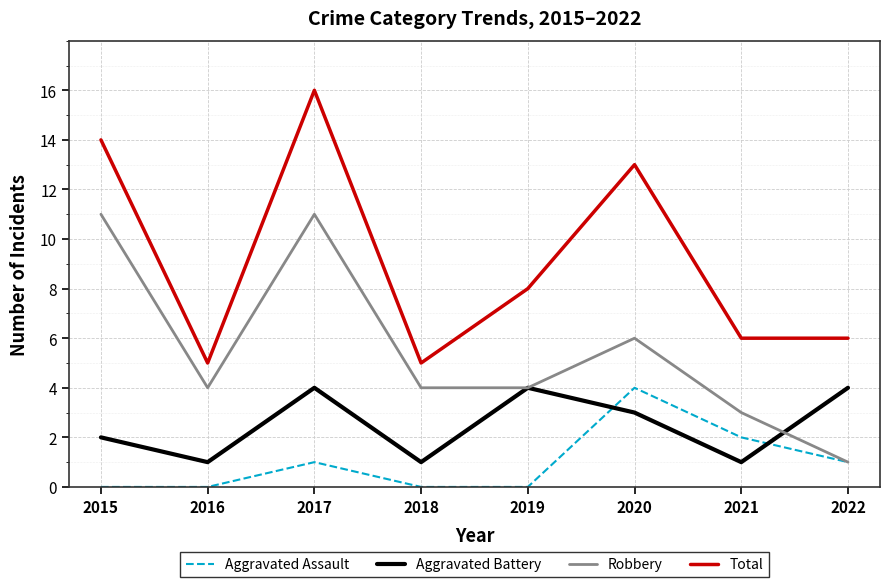

Reading right to left, transcribe all the data shown in this chart.

Aggravated Assault: 2022=1	2021=2	2020=4	2019=0	2018=0	2017=1	2016=0	2015=0
Aggravated Battery: 2022=4	2021=1	2020=3	2019=4	2018=1	2017=4	2016=1	2015=2
Robbery: 2022=1	2021=3	2020=6	2019=4	2018=4	2017=11	2016=4	2015=11
Total: 2022=6	2021=6	2020=13	2019=8	2018=5	2017=16	2016=5	2015=14